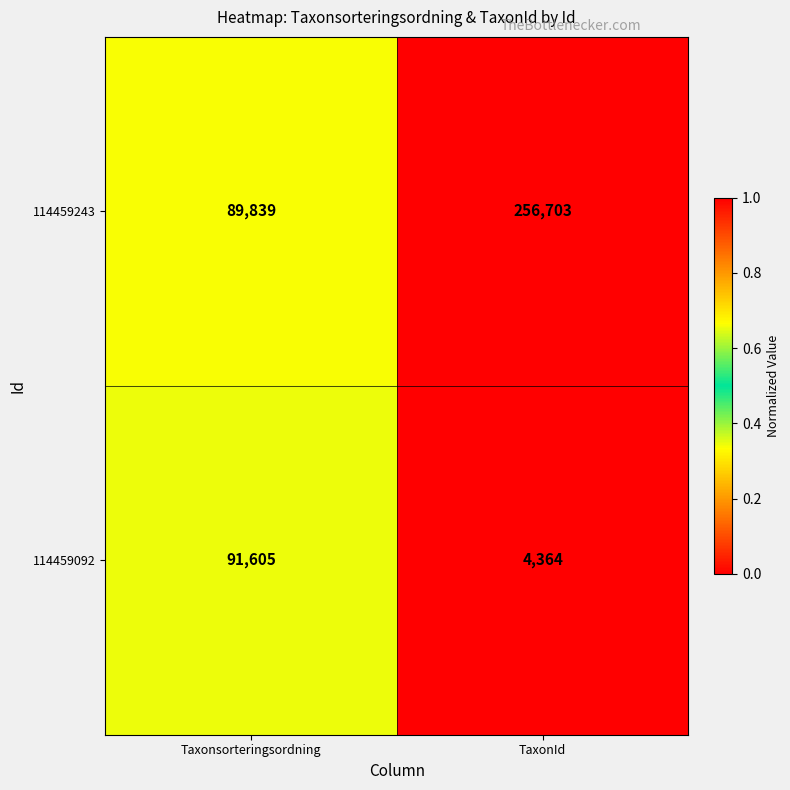

Which series has the widest spread of values?

114459243